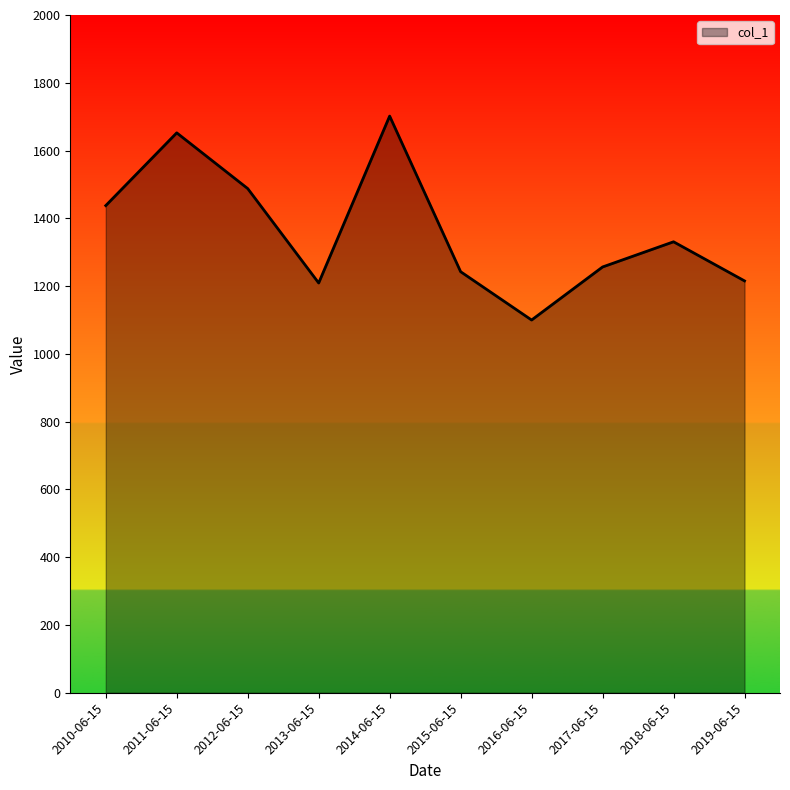

How many lines are shown in the chart?

1